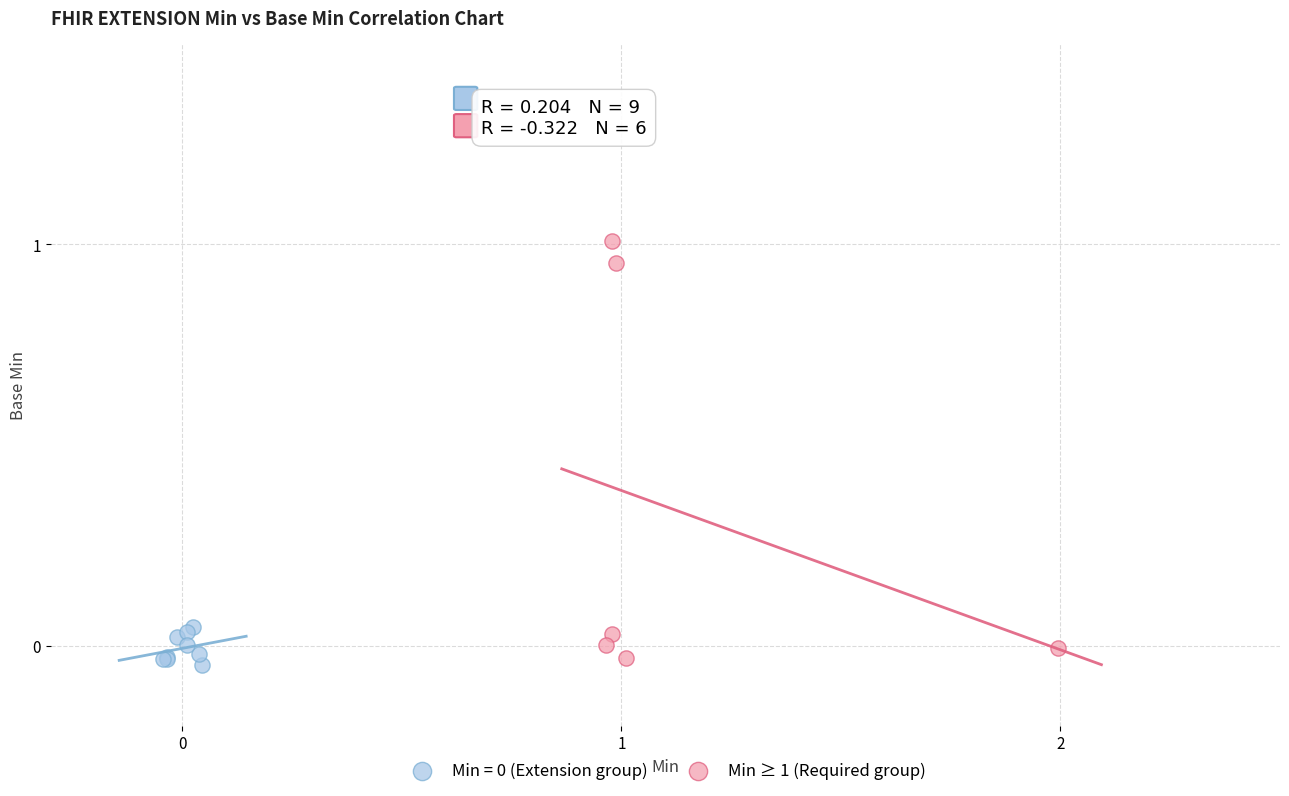

Which series contains the highest Y value?

Min ≥ 1 (Required group)